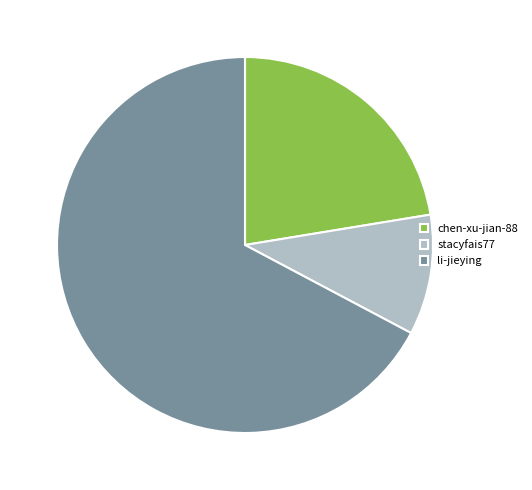

Do chen-xu-jian-88 and li-jieying together represent more than half of the pie?

Yes